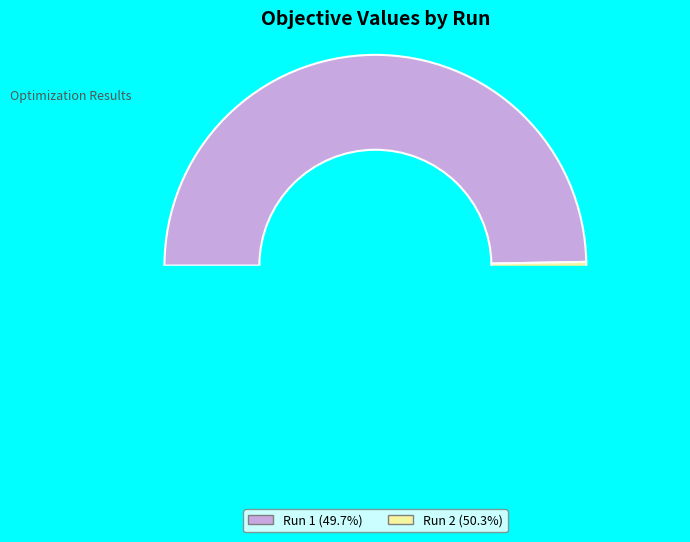

Count the number of slices in the pie.

2